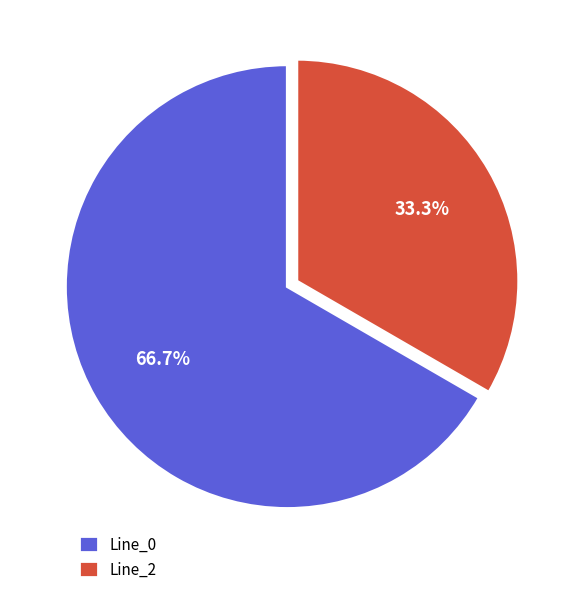

How many segments does this pie chart have?

2